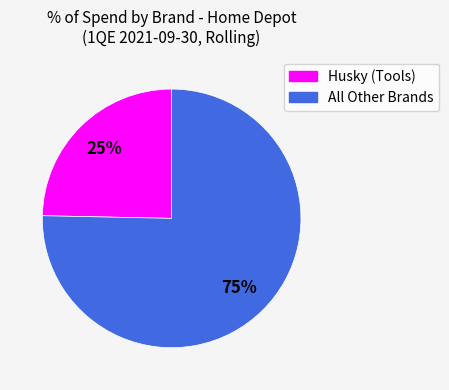

How many segments does this pie chart have?

2